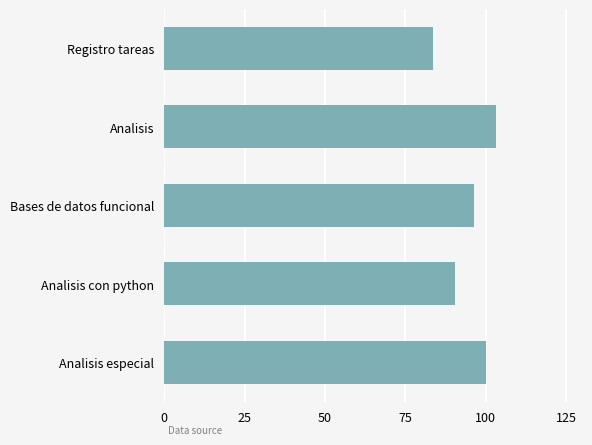

Rank the categories by value from lowest to highest.

Registro tareas, Analisis con python, Bases de datos funcional, Analisis especial, Analisis